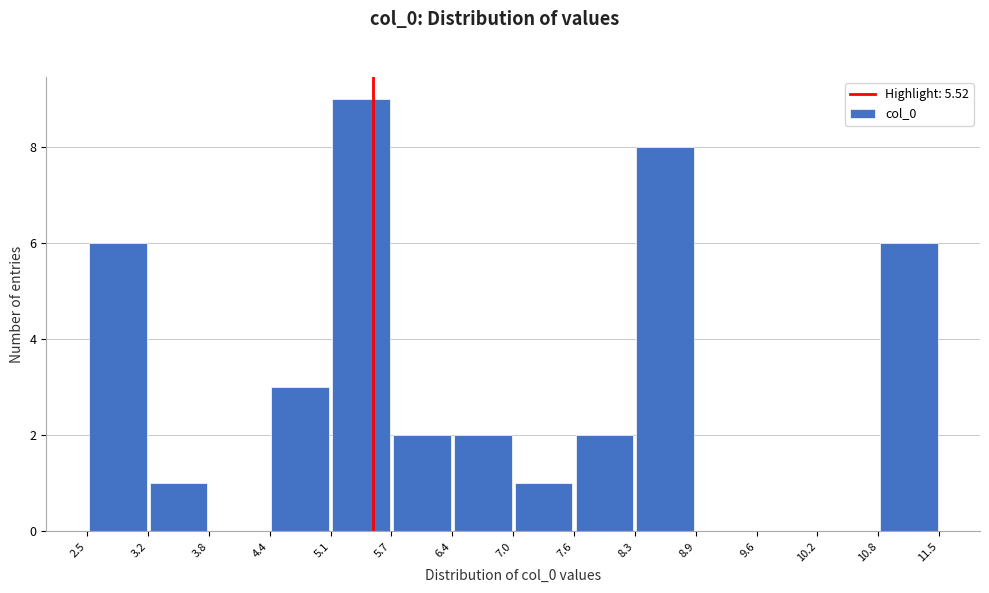

Which range on the x-axis has the tallest bar?

5.1 to 5.7